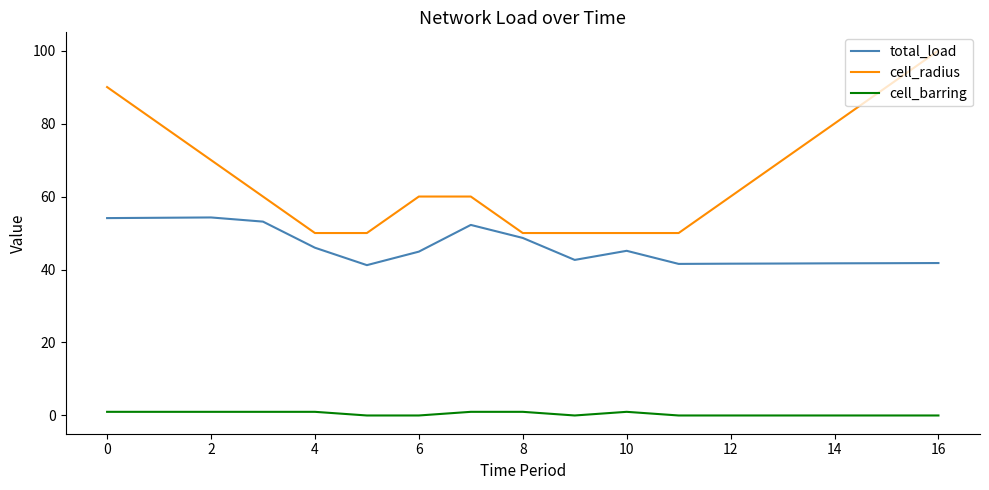

What is the difference between the second highest and second lowest values in the cell_radius series?

40.0